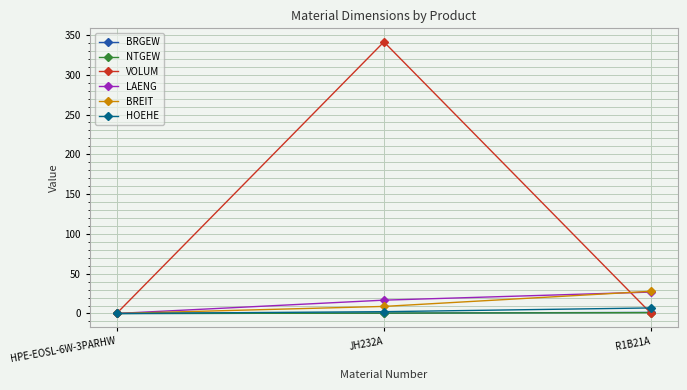

Where is LAENG nearest to the value 13?

JH232A